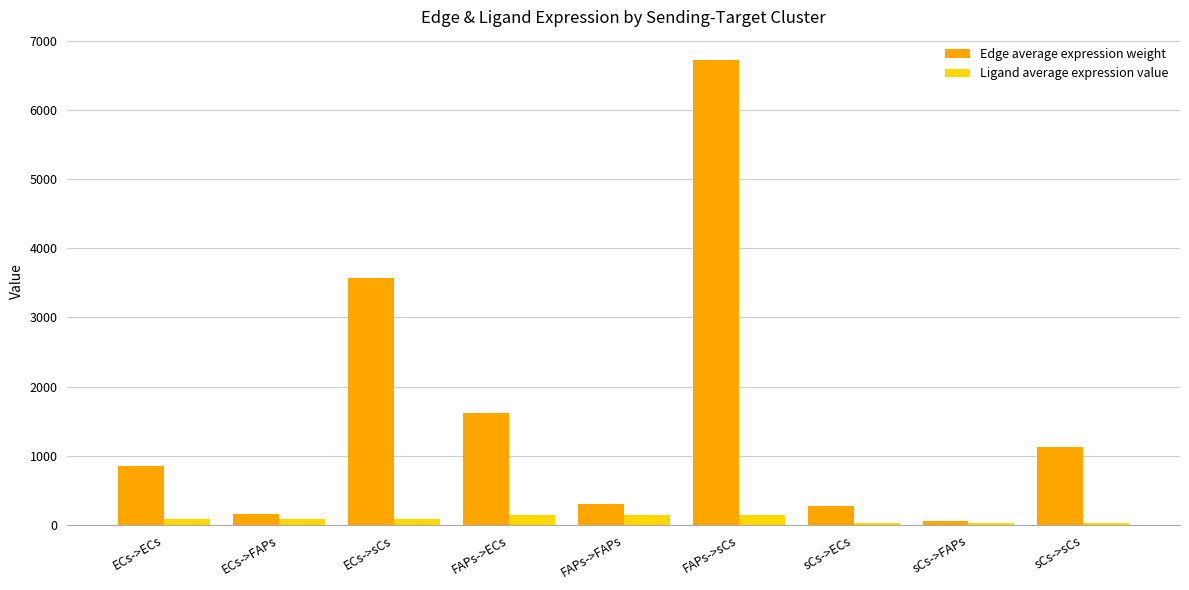

Rank the series at ECs->FAPs from lowest to highest value.

Ligand average expression value, Edge average expression weight